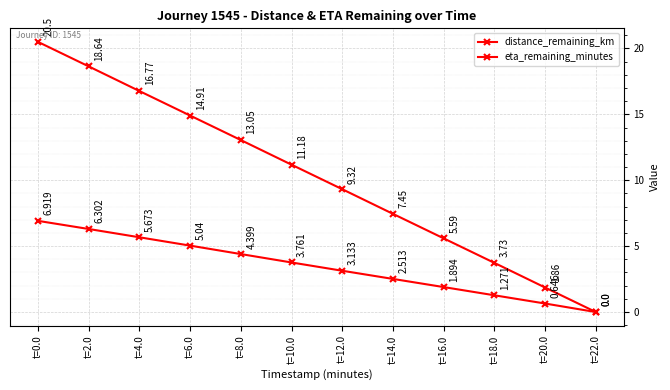

Reading left to right, extract all data points from this chart.

distance_remaining_km: 6.9	6.3	5.7	5.0	4.4	3.8	3.1	2.5	1.9	1.3	0.6	0.0
eta_remaining_minutes: 20.5	18.6	16.8	14.9	13.1	11.2	9.3	7.5	5.6	3.7	1.9	0.0